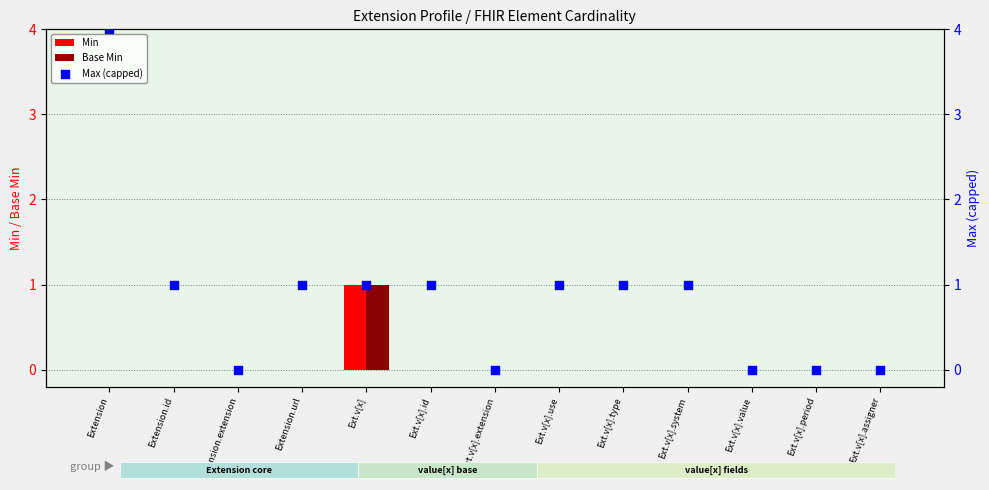

Which series has the largest total across all categories?

Max (capped)